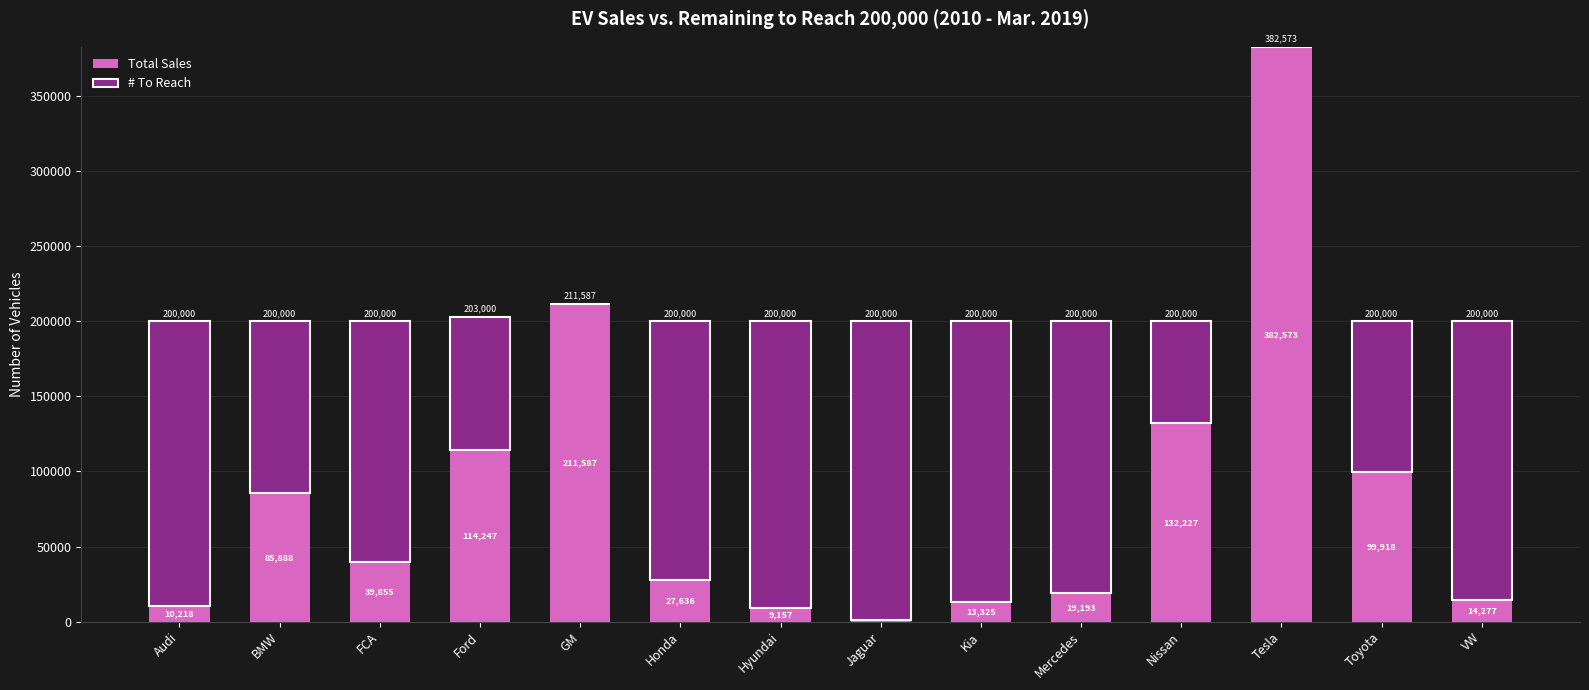

Read the Total Sales value at Nissan.

132227